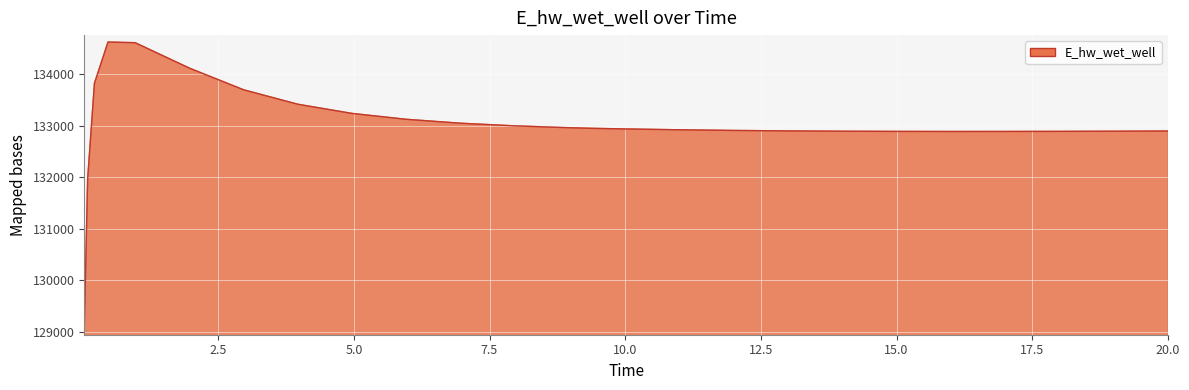

How many categories are shown in the chart?

26